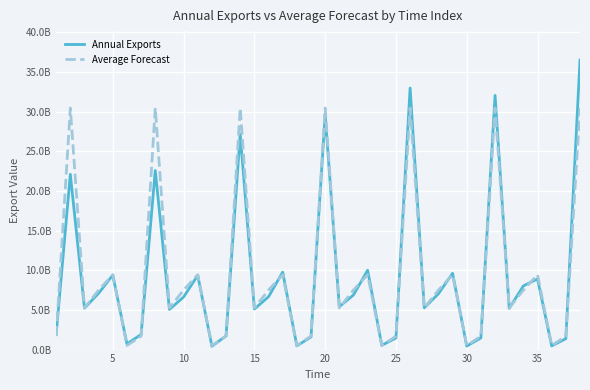

In Average Forecast, how many points are lower than both neighbors (excluding endpoints)?

12